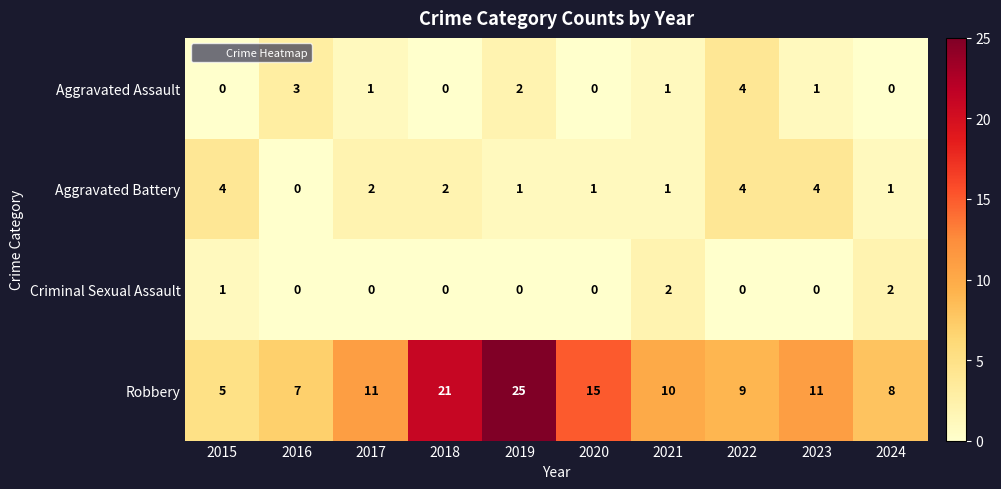

Which label corresponds to the largest value in the chart?

2019